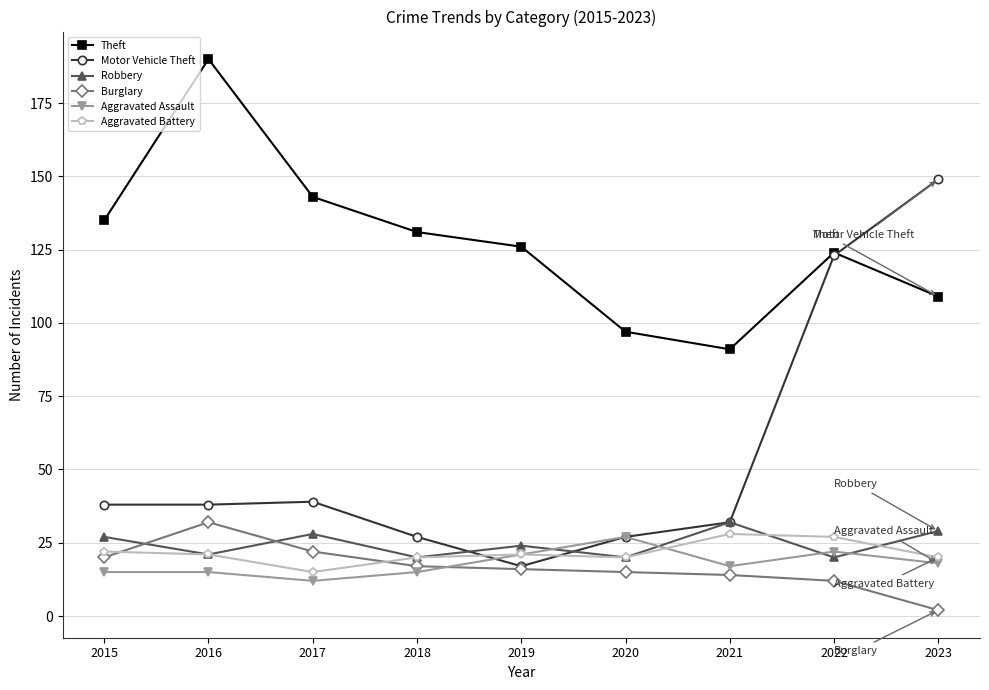

What is the total value across all series at 2021?

214